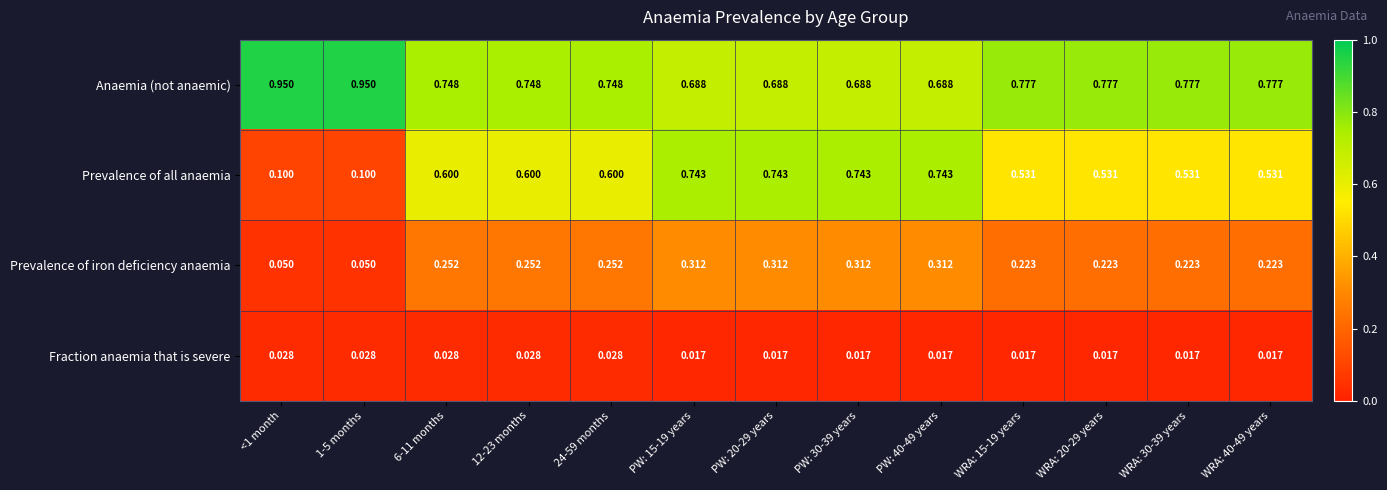

Rank the series by their maximum value, from highest to lowest.

Anaemia (not anaemic), Prevalence of all anaemia, Prevalence of iron deficiency anaemia, Fraction anaemia that is severe